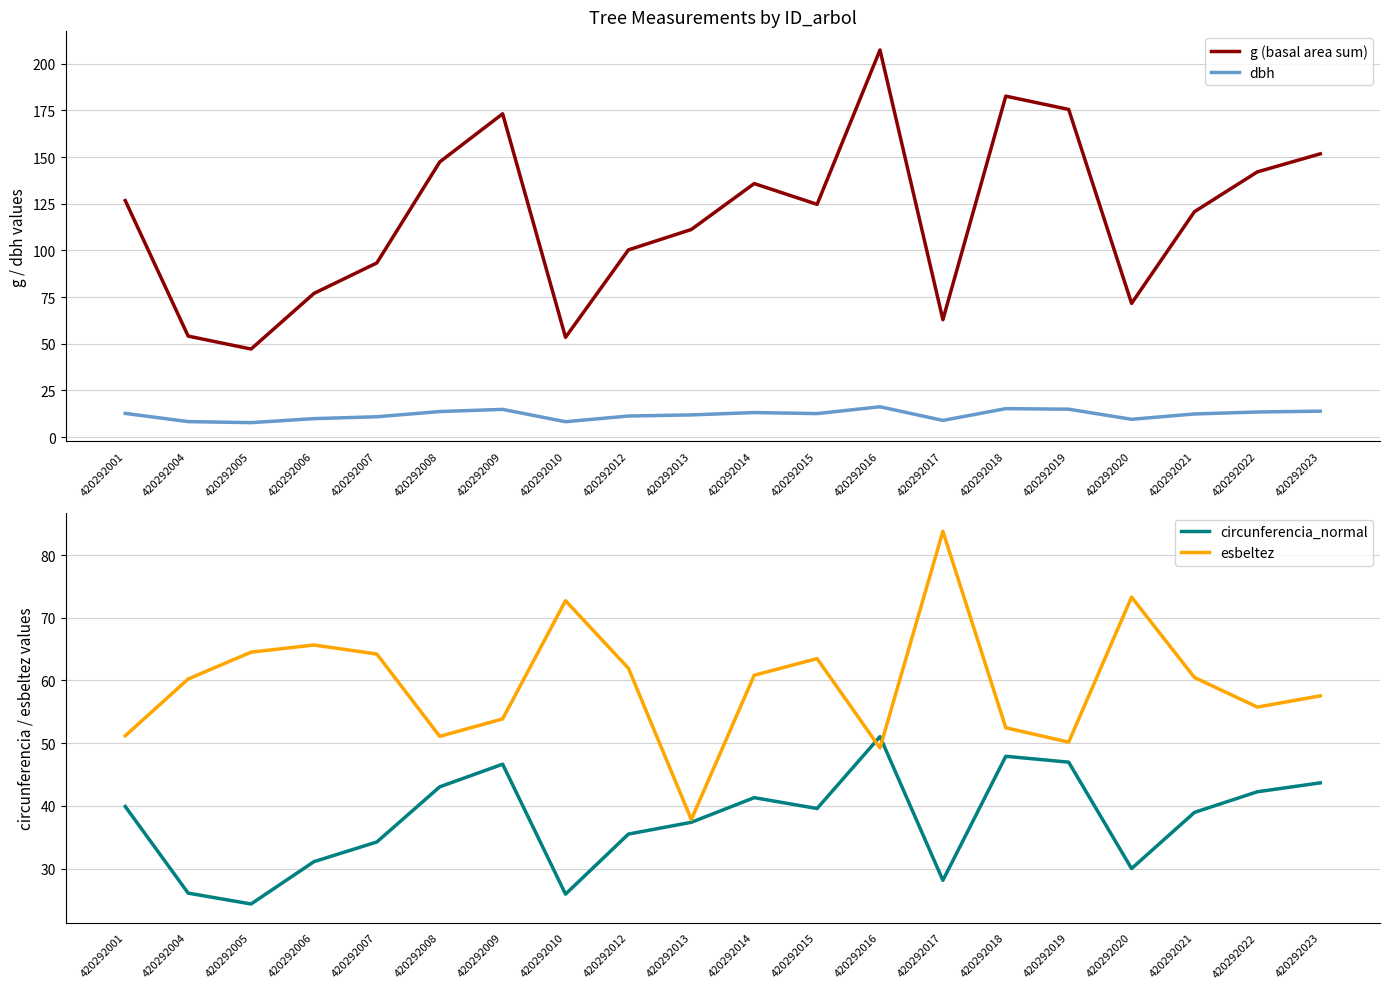

How many interior local peaks does the circunferencia_normal series have?

4